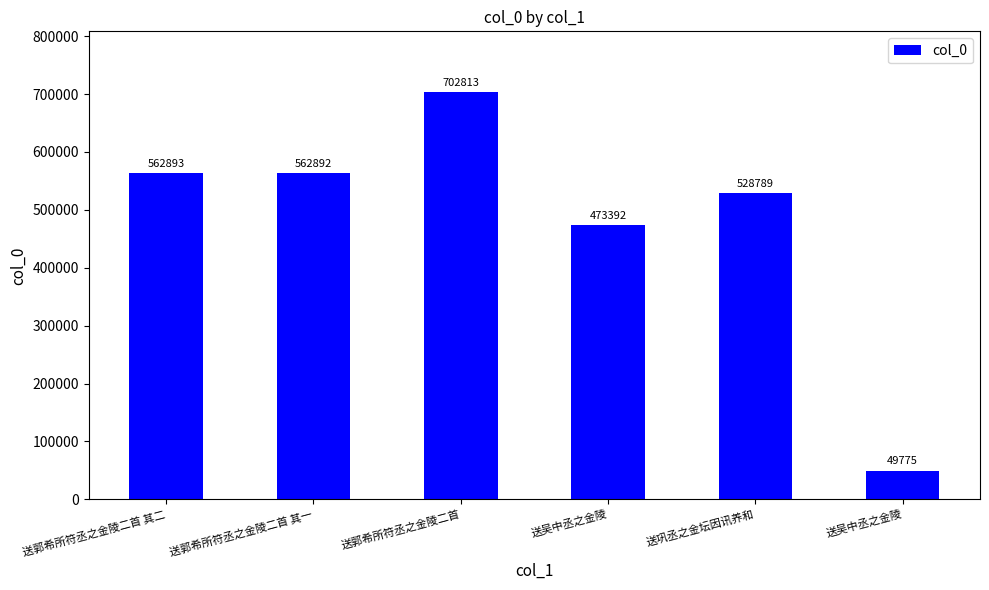

Reading left to right, what are all the values shown in this chart?

送郭希所符丞之金陵二首 其二=562893	送郭希所符丞之金陵二首 其一=562892	送郭希所符丞之金陵二首=702813	送吴中丞之金陵=473392	送巩丞之金坛因讯养和=528789	送吴中丞之金陵=49775